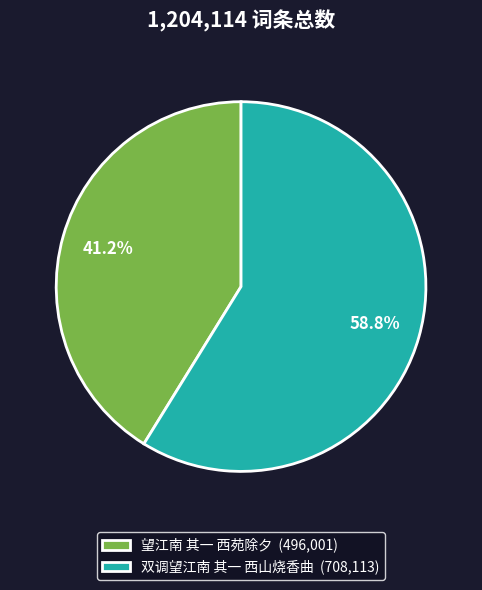

Which slice is the largest?

双调望江南 其一 西山烧香曲